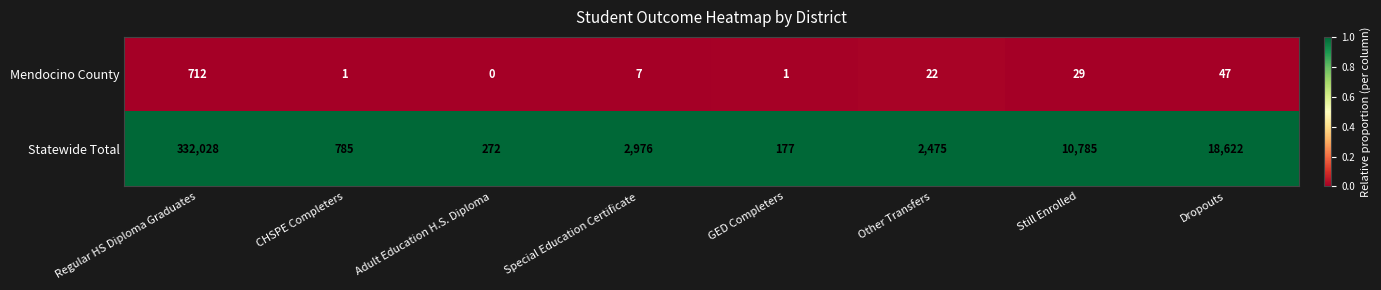

True or false: Statewide Total has a value of 29138 at Dropouts.

False